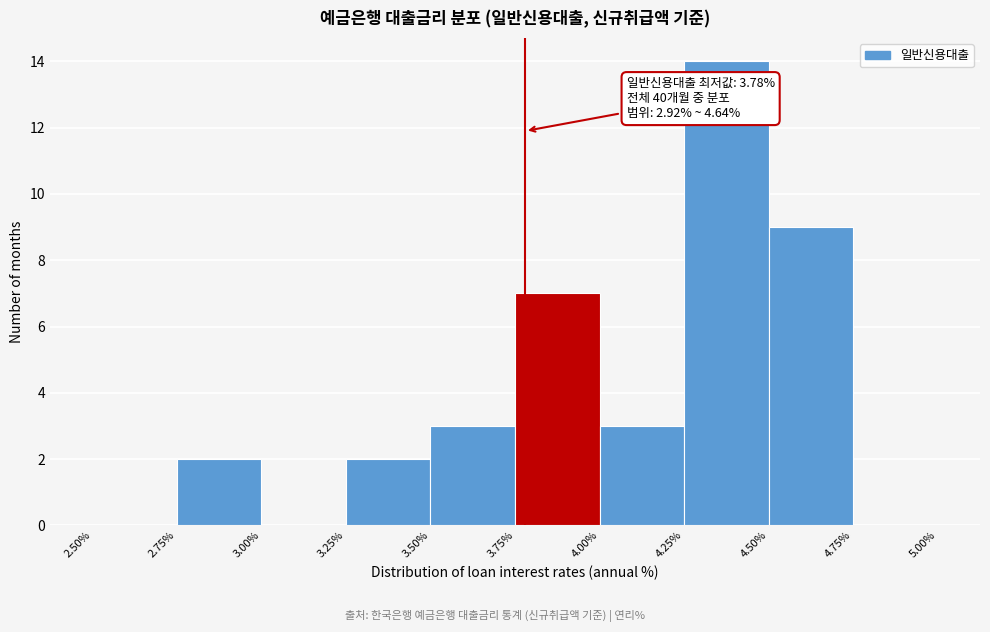

Over which range of the x-axis is the bar tallest?

4.25% to 4.50%